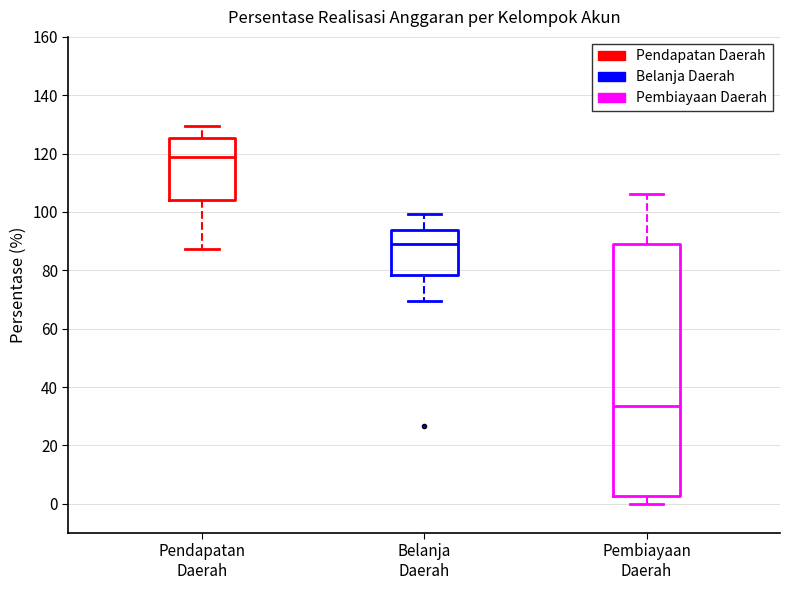

Comparing the boxes themselves (not the whiskers), which one is the tallest?

Pembiayaan Daerah